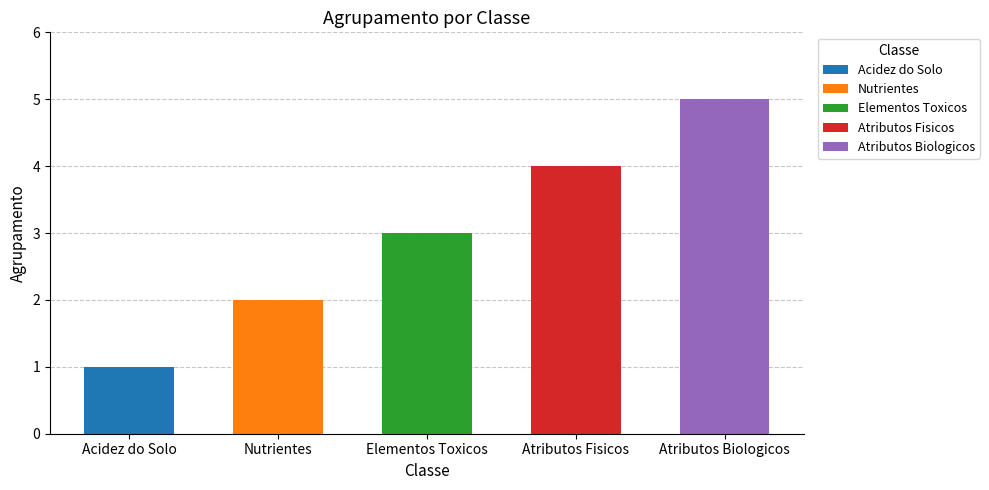

Read the value at Atributos Biologicos.

5